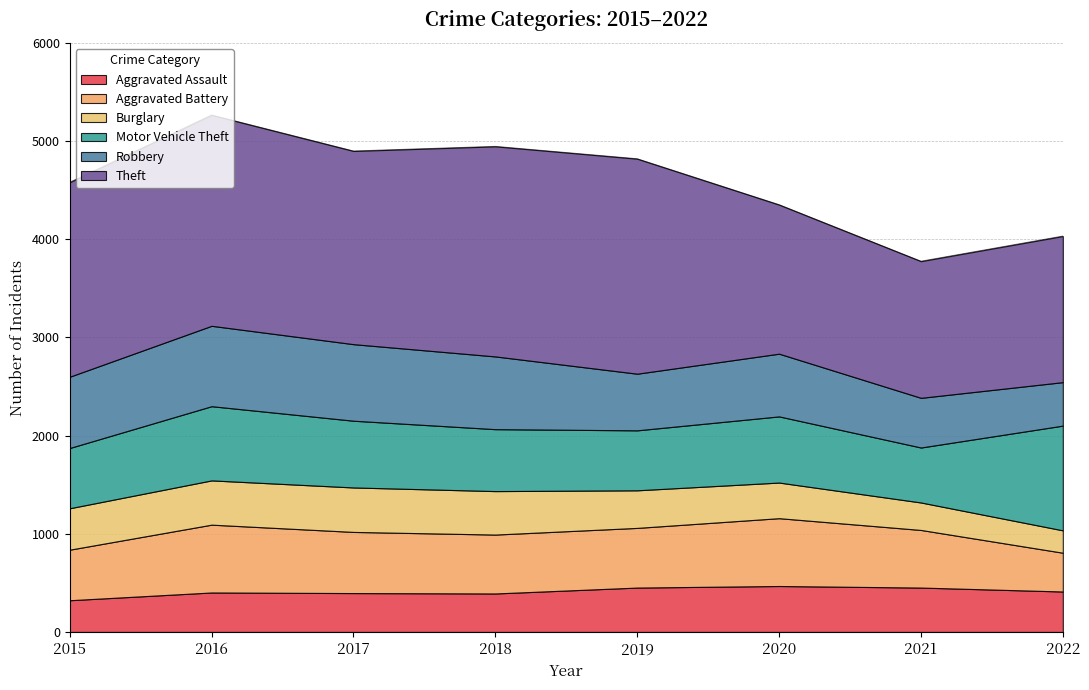

Is the value of Aggravated Assault at 2017 greater than the value of Burglary at 2018?

No